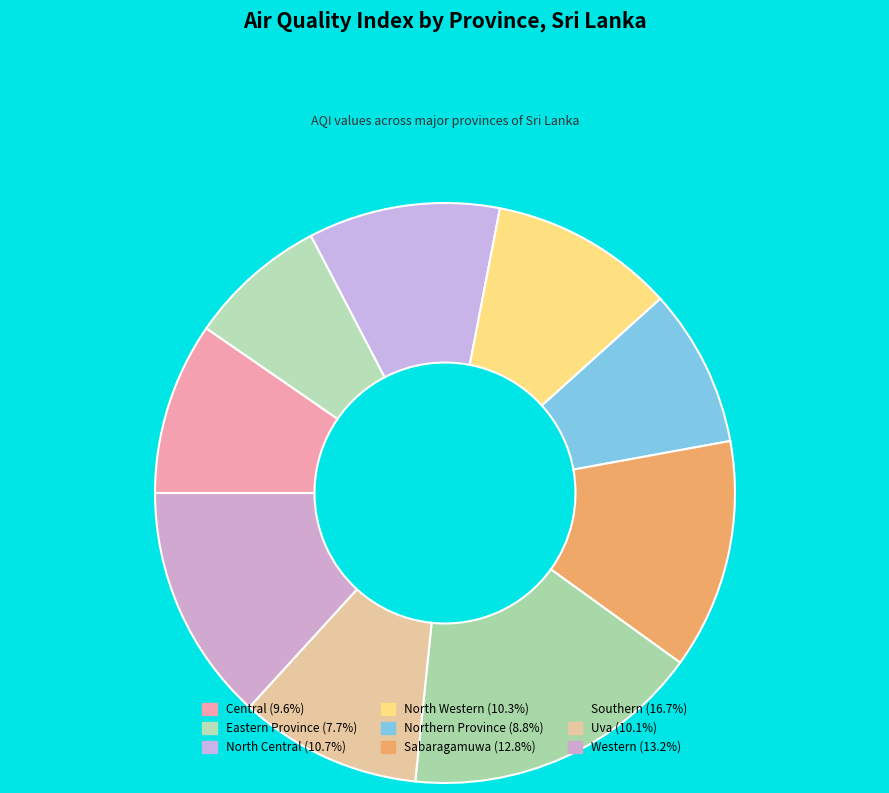

Count the number of slices in the pie.

9